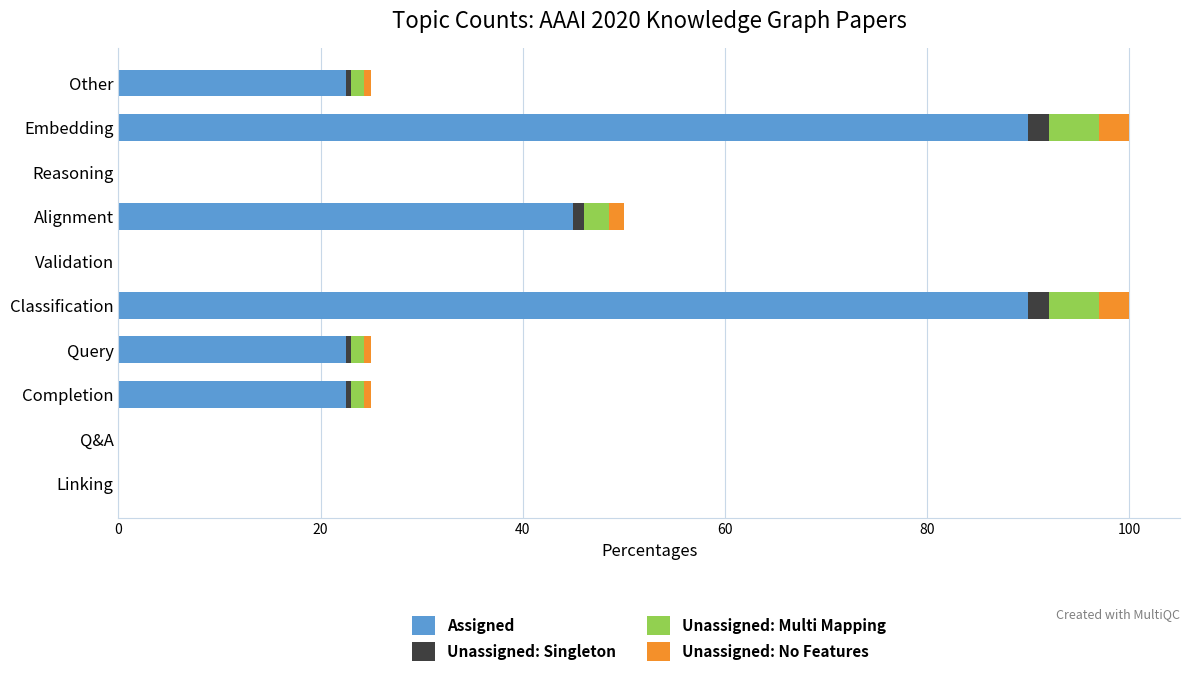

The Assigned series shows 90.0 at Classification. True or false?

True